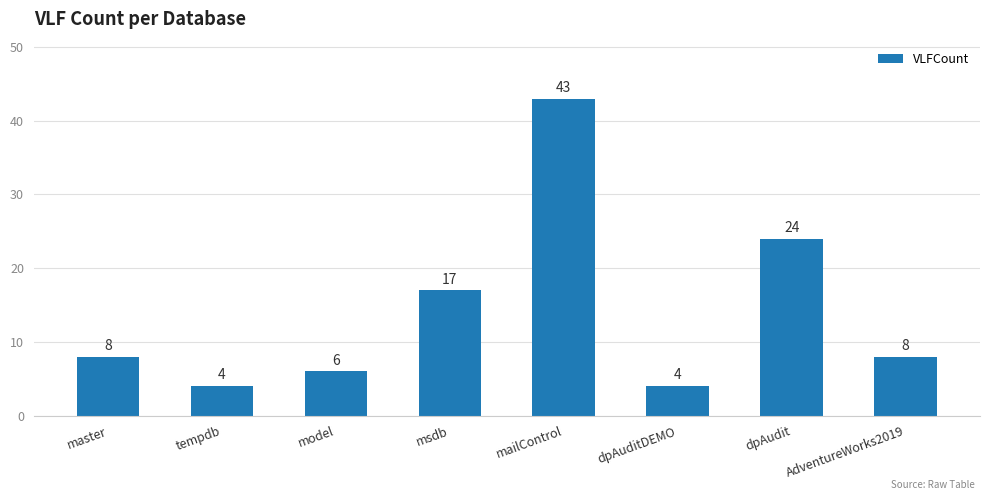

Is it true that the value at tempdb is 2?

False